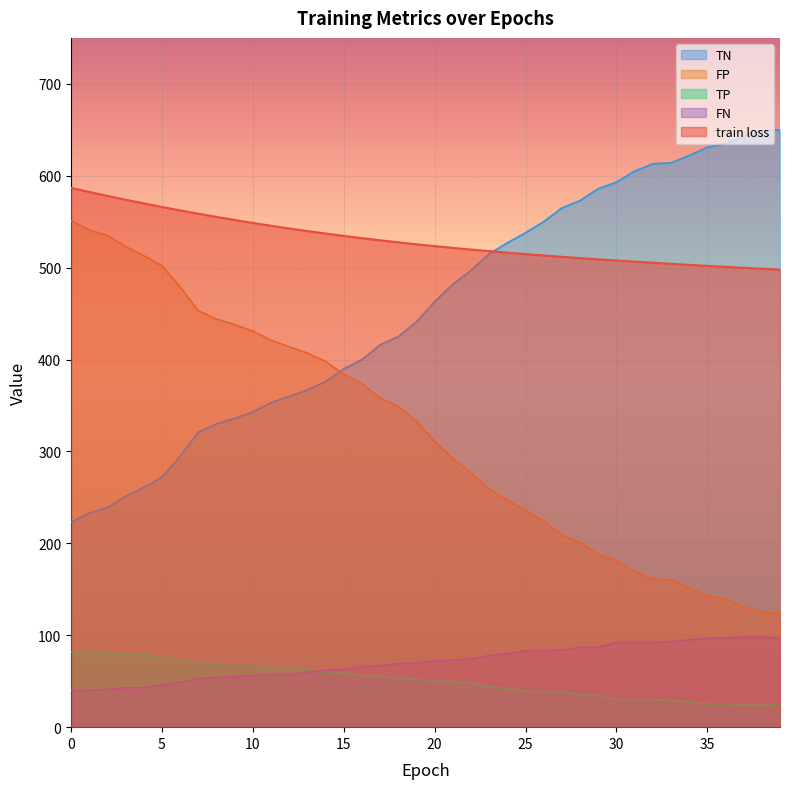

What is the difference between the FP values at 34 and 11?

269.0